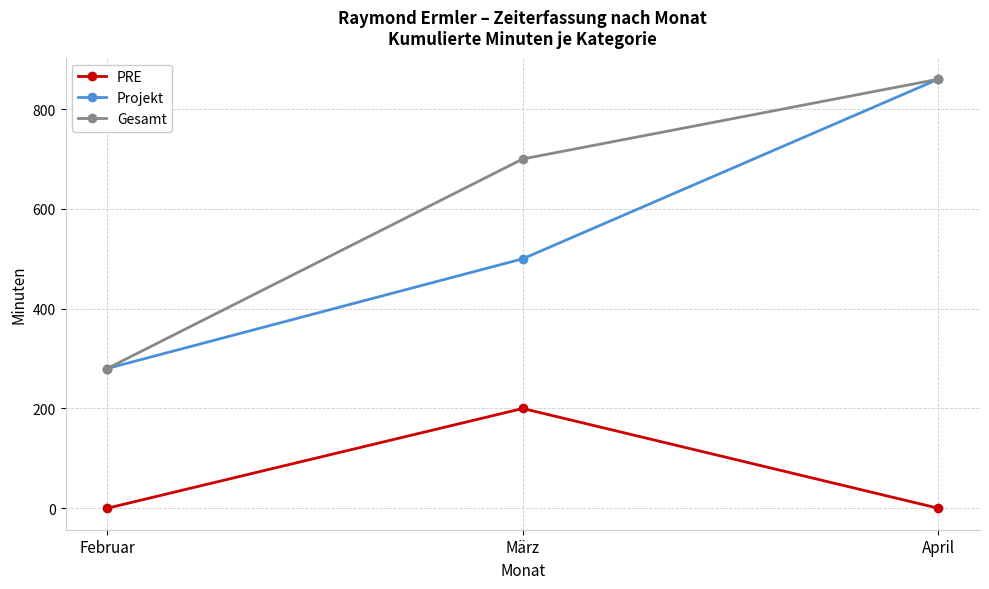

Is the value of Projekt at März greater than the value of Gesamt at Februar?

Yes